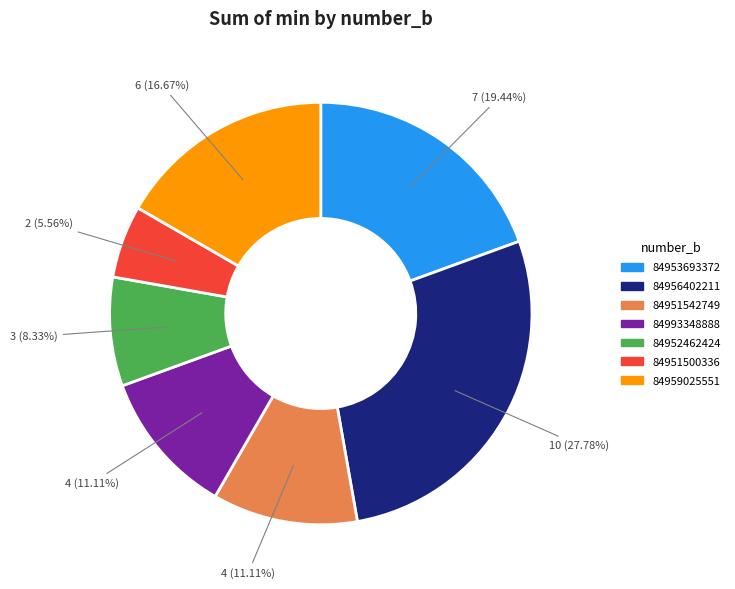

What portion of the pie excludes 84956402211?

72.2%